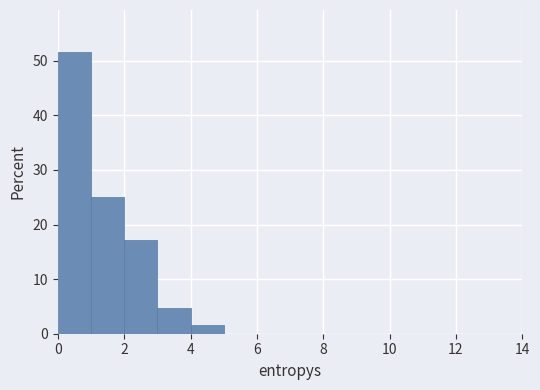

What is the height of the bar covering 3 to 4 on the x-axis? The values are not printed on the chart, so give them approximately, as read against the axis.

5